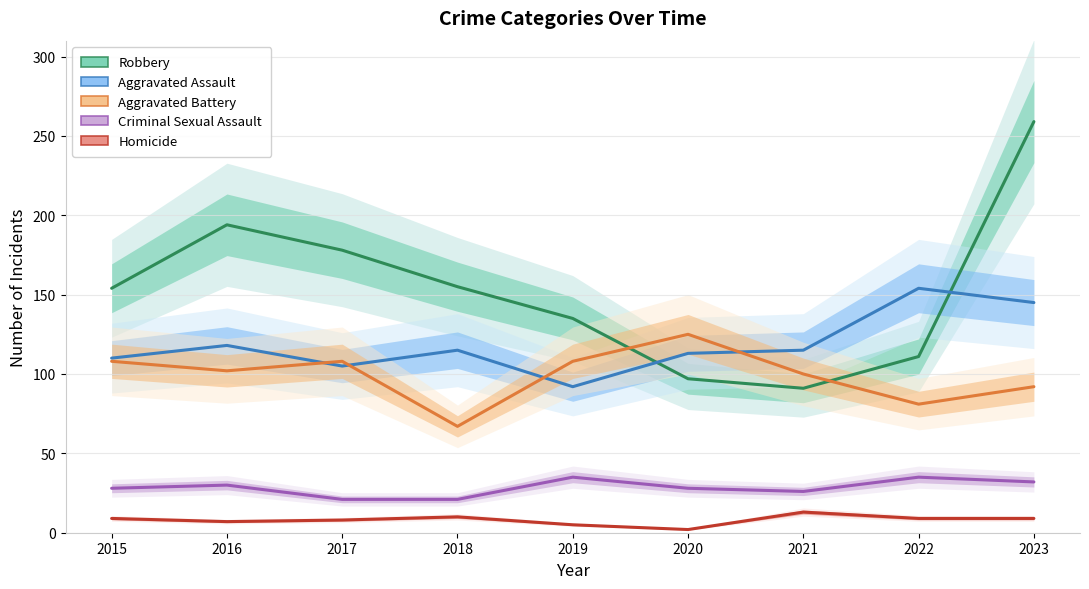

Reading left to right, what are all the values shown in this chart?

Robbery: 154	194	178	155	135	97	91	111	259
Aggravated Assault: 110	118	105	115	92	113	115	154	145
Aggravated Battery: 108	102	108	67	108	125	100	81	92
Criminal Sexual Assault: 28	30	21	21	35	28	26	35	32
Homicide: 9	7	8	10	5	2	13	9	9